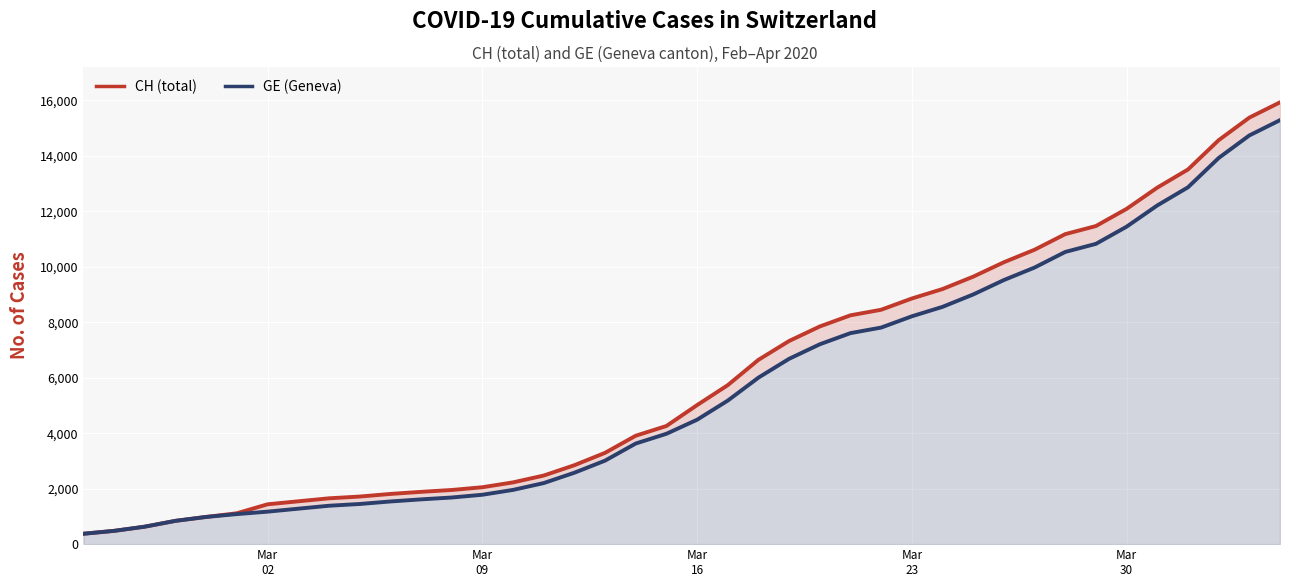

At how many categories does at least one series exceed 2725?

24